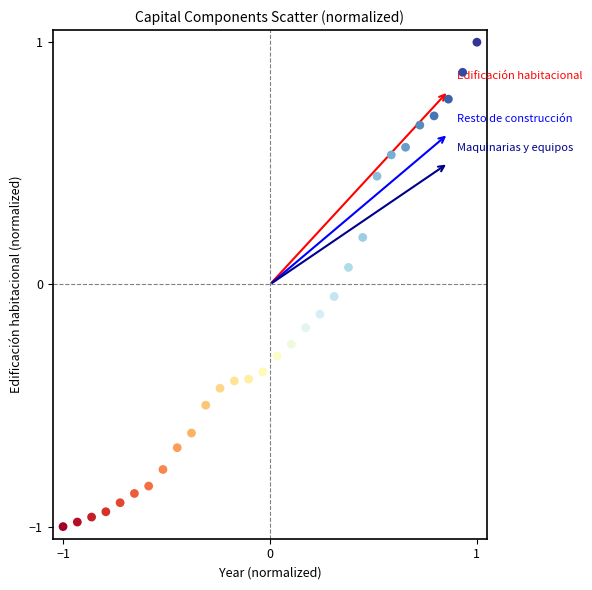

What is the range of X values (max minus min)?

2.0